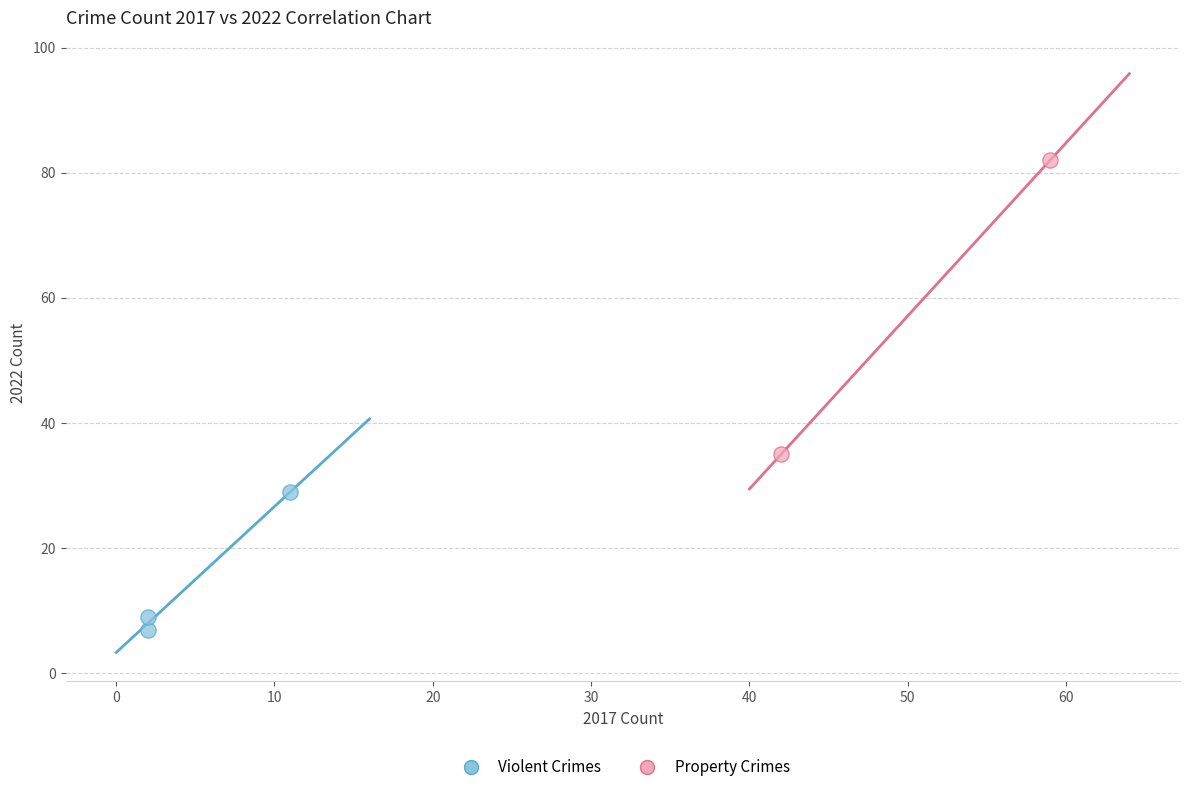

What are all the series names shown in the legend?

Violent Crimes, Property Crimes